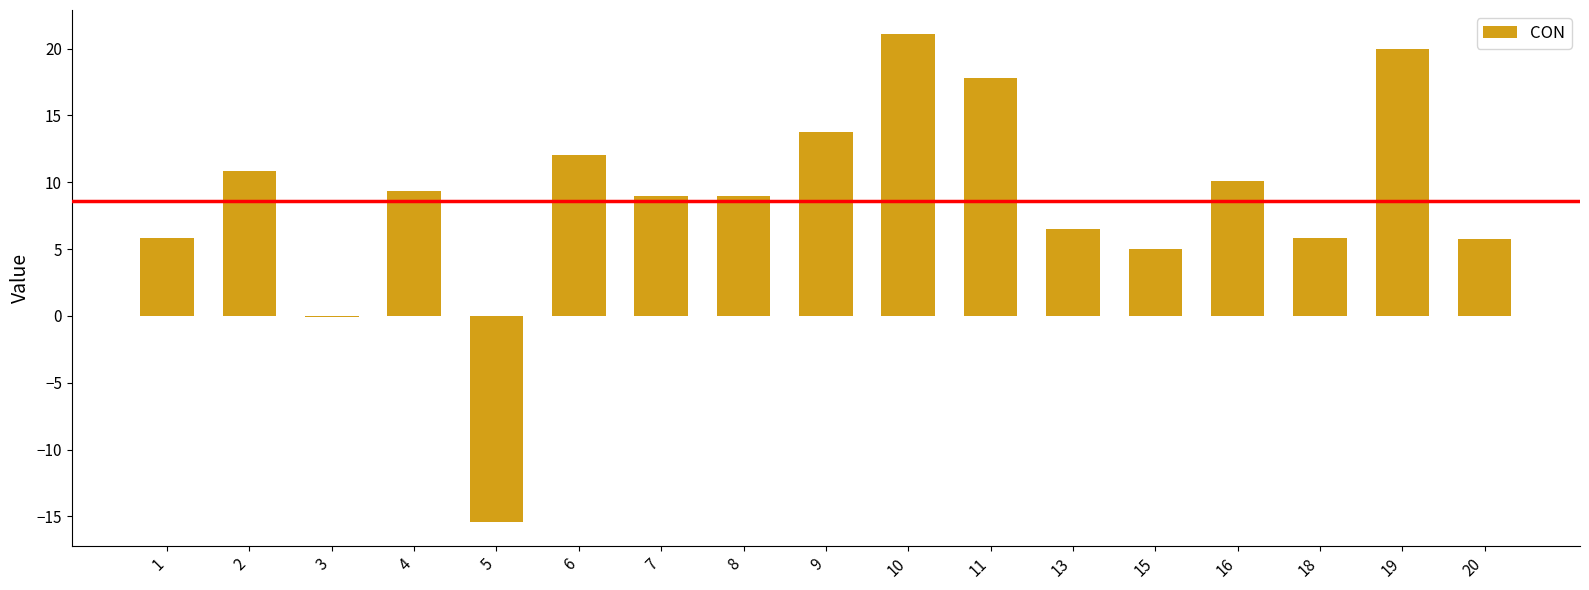

What is the difference between the values at 8 and 1?

3.1